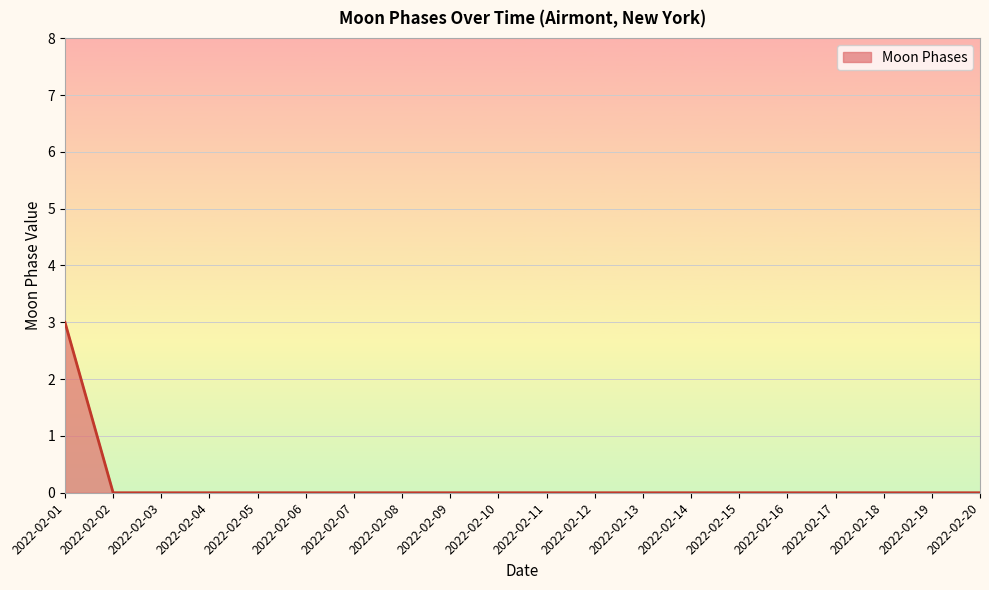

What is the change in value from 2022-02-01 to 2022-02-03?

-3